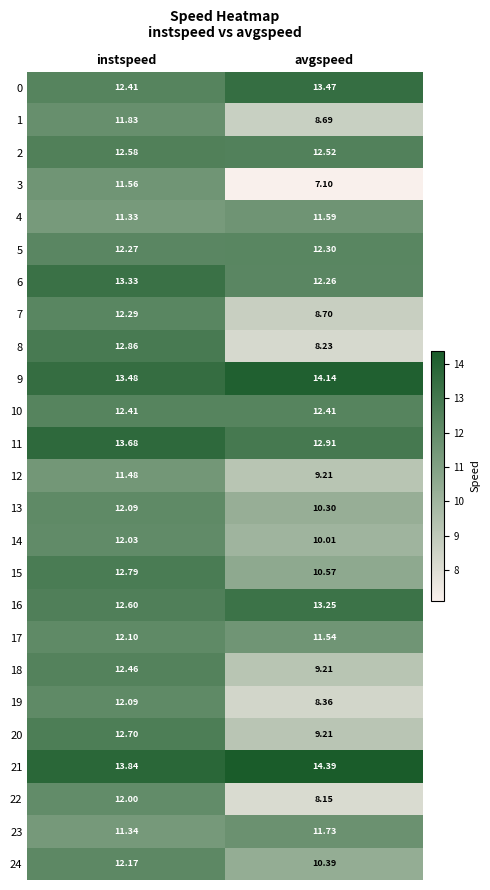

Where does the 0 series first go above 13?

avgspeed